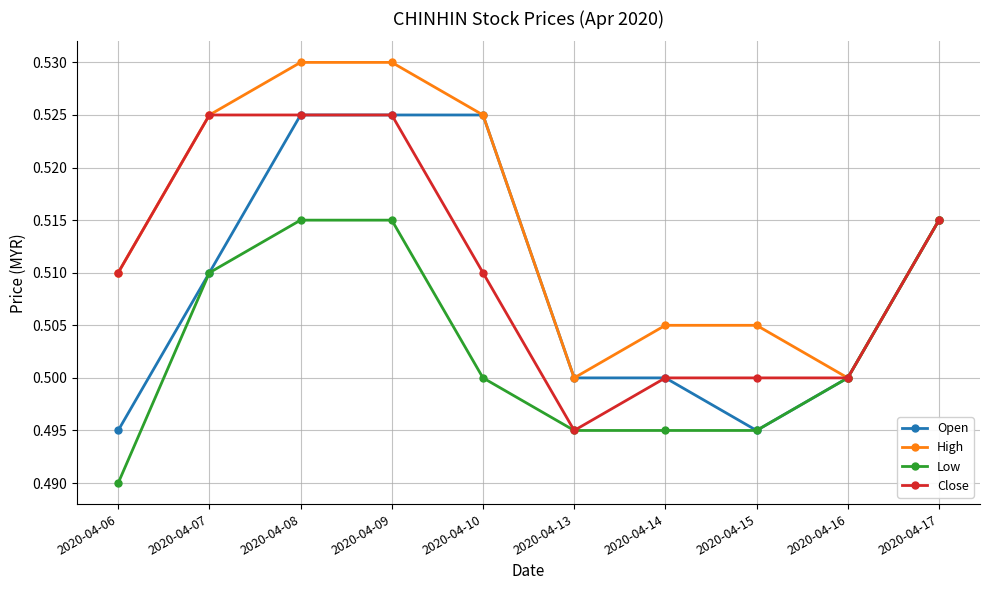

Which series has the largest total across all categories?

High